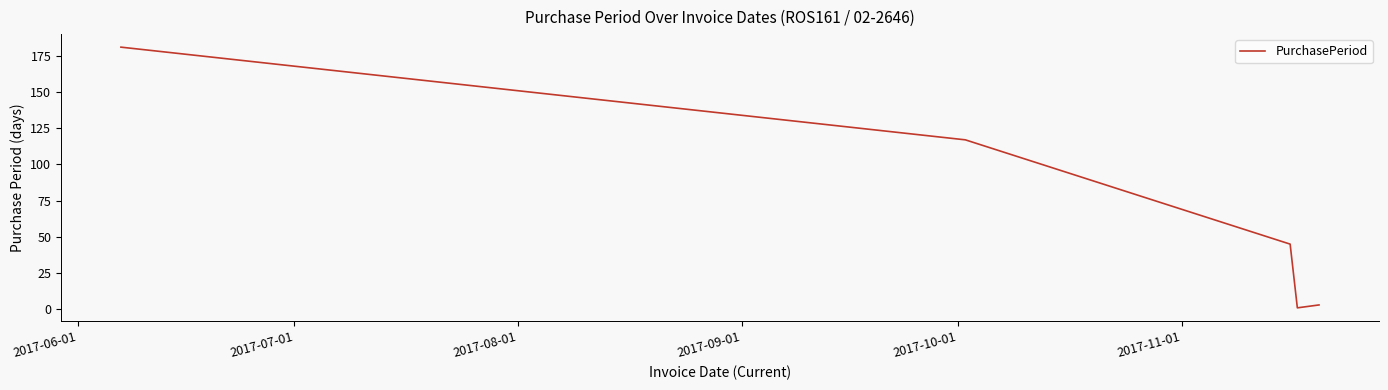

True or false: there are more than 1 points higher than both neighbors.

False